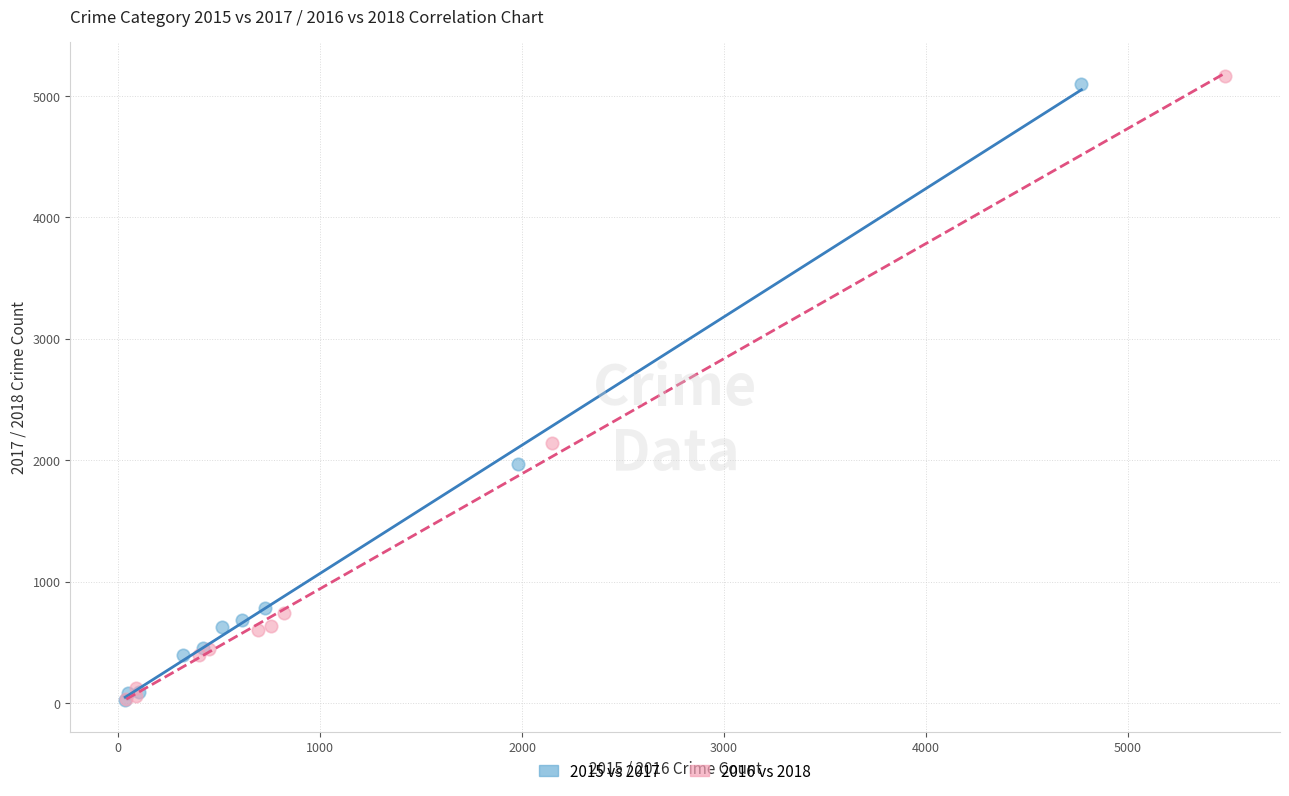

What are all the series names shown in the legend?

2015 vs 2017, 2016 vs 2018